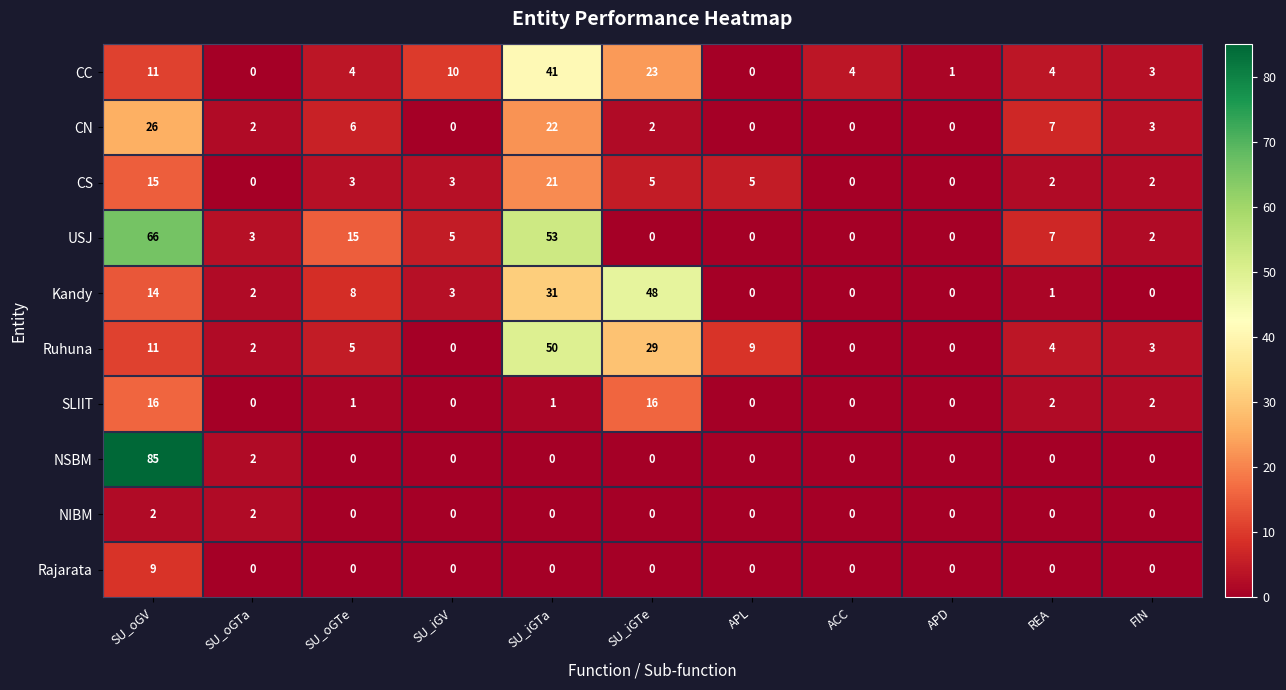

At how many categories does at least one series exceed 14?

4